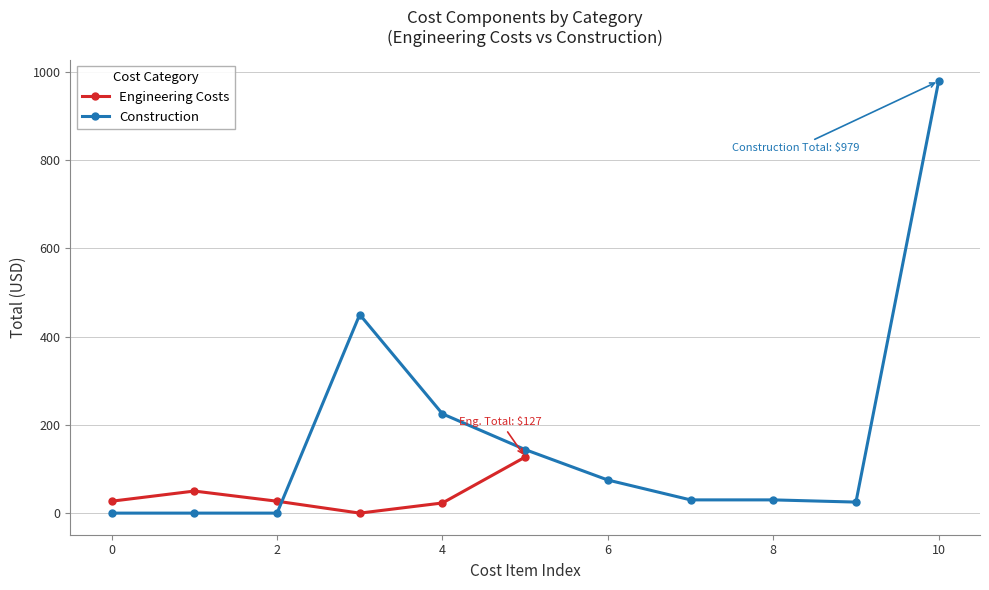

True or false: Engineering Costs has more than 2 interior local peaks.

False